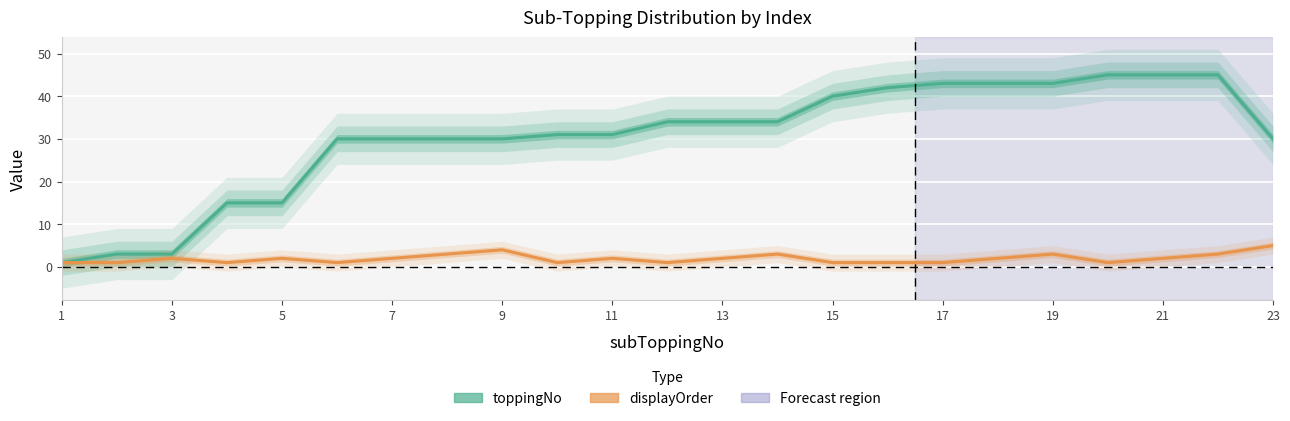

Reading right to left, transcribe all the data shown in this chart.

toppingNo: 30	45	45	45	43	43	43	42	40	34	34	34	31	31	30	30	30	30	15	15	3	3	1
displayOrder: 5	3	2	1	3	2	1	1	1	3	2	1	2	1	4	3	2	1	2	1	2	1	1